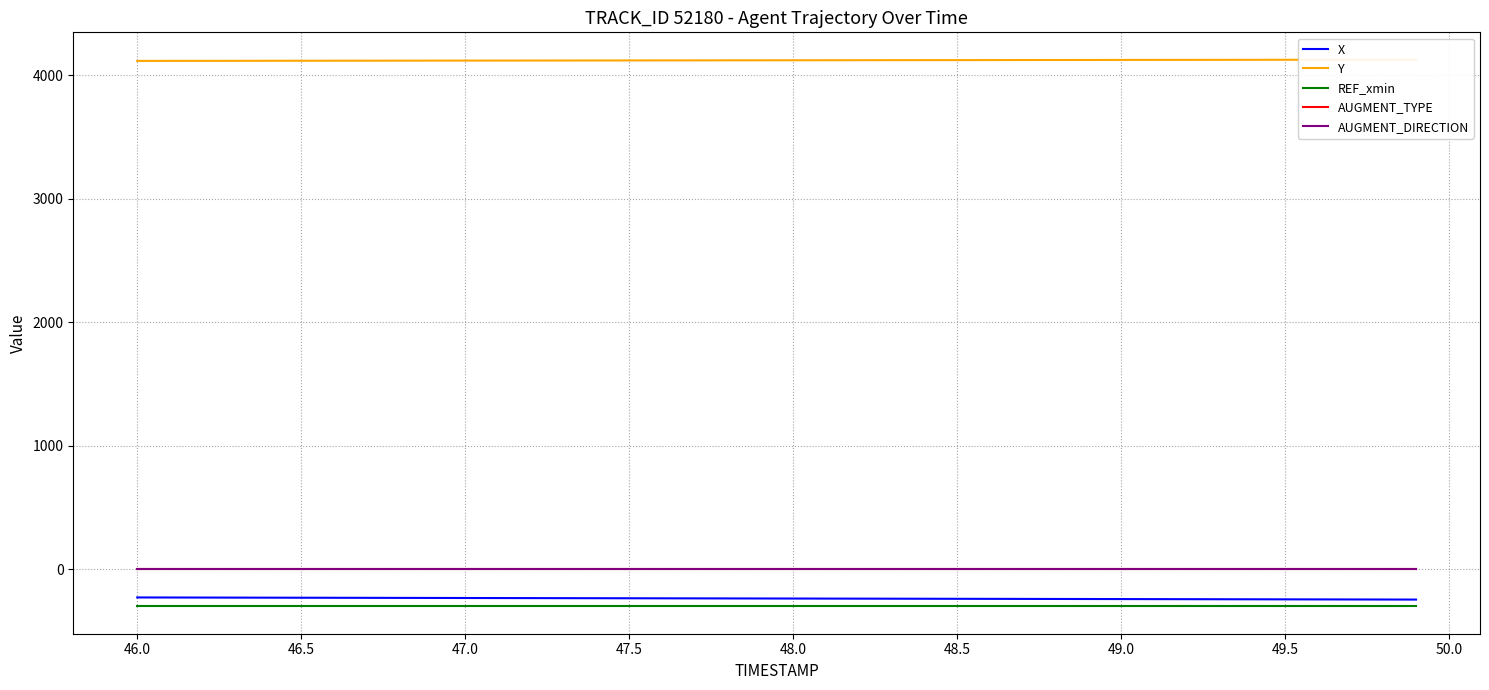

True or false: REF_xmin and AUGMENT_DIRECTION cross at least once.

False